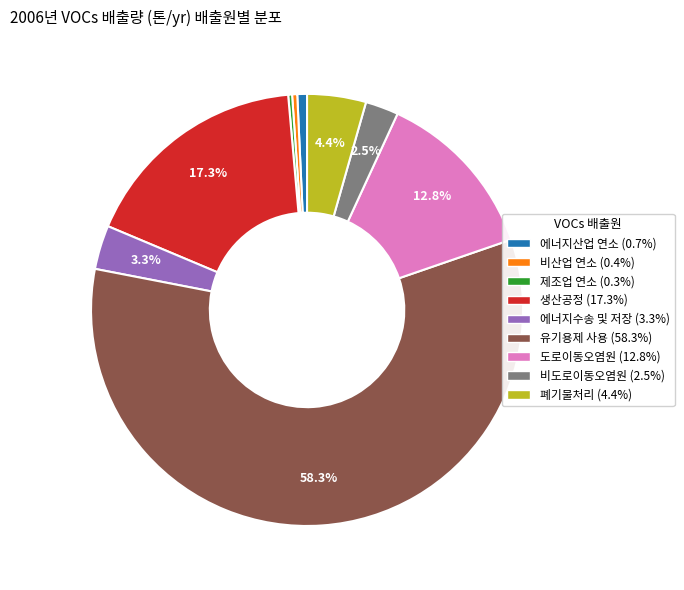

How many segments does this pie chart have?

9